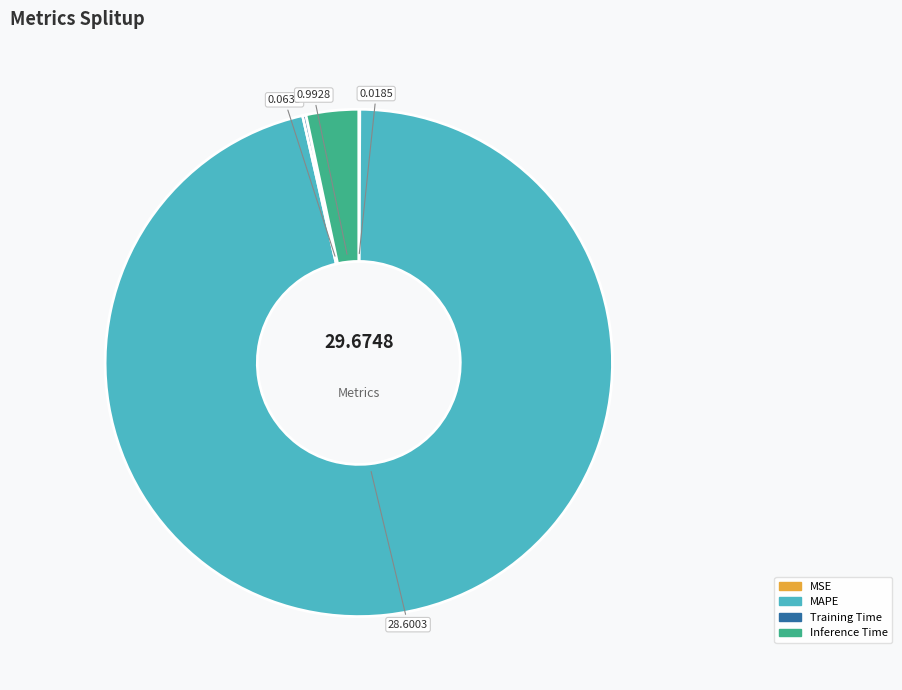

Which slice is the largest?

MAPE